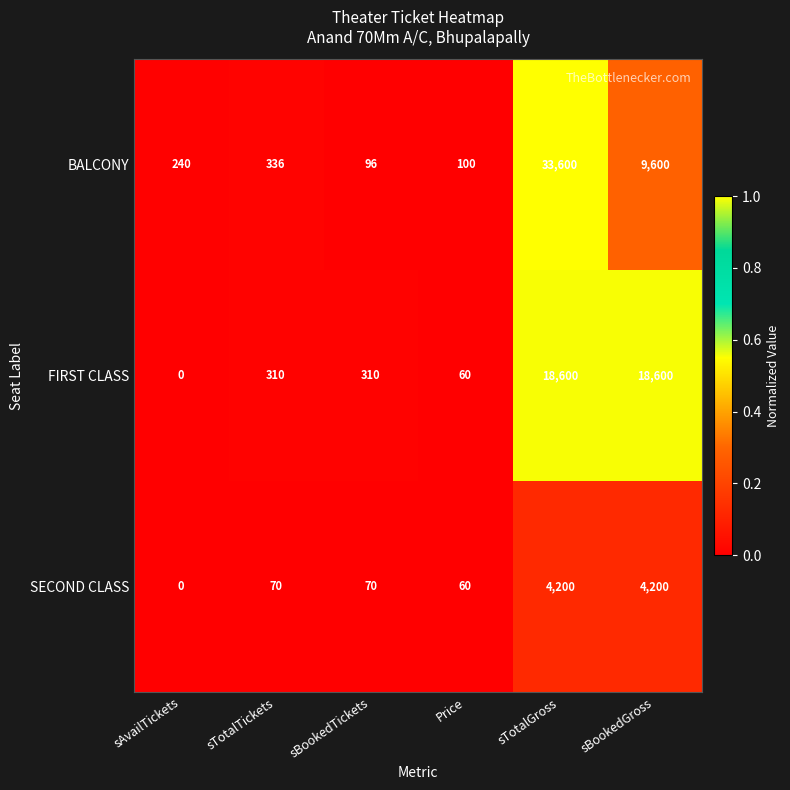

At which category is the sum across all series the highest?

sTotalGross